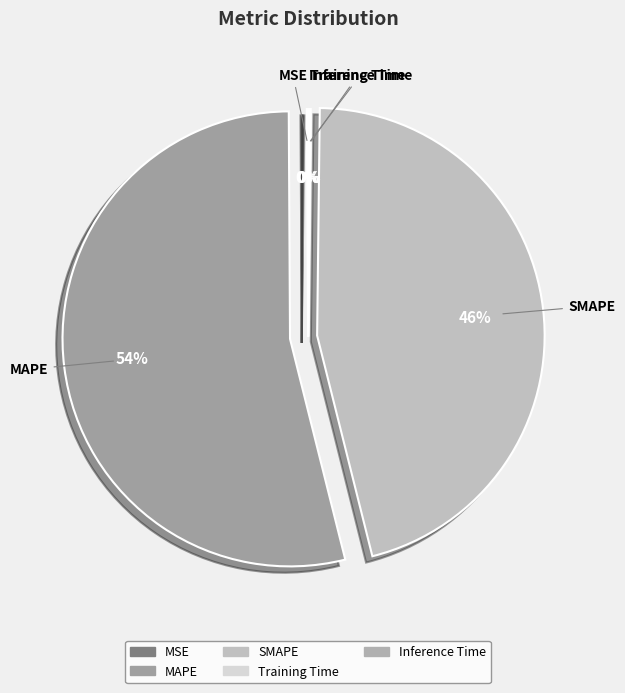

Is the sum of SMAPE and MAPE greater than half?

Yes